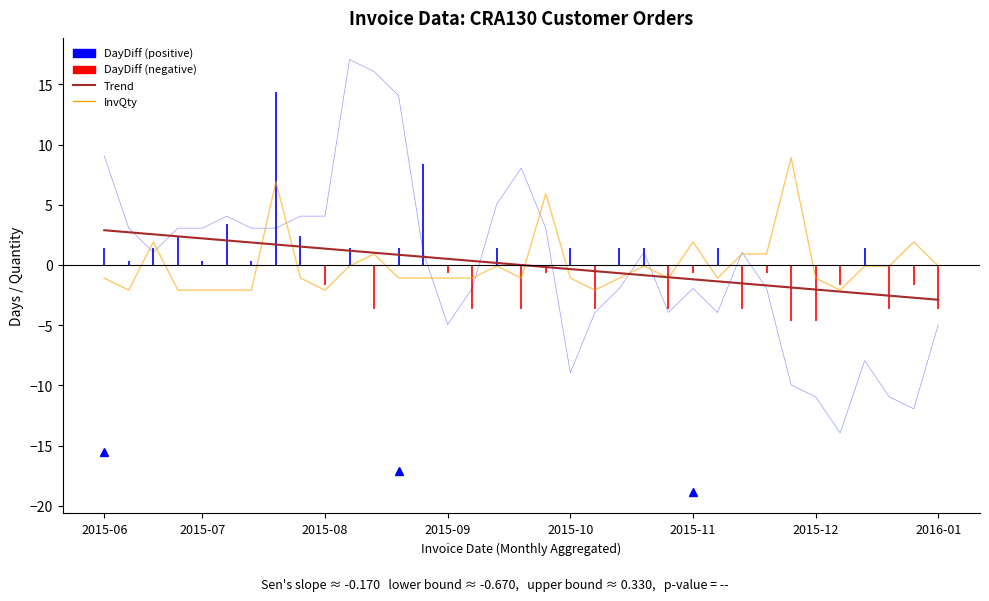

Reading left to right, transcribe all the data shown in this chart.

DayDiff3: 9.1	3.1	1.1	3.1	3.1	4.1	3.1	3.1	4.1	4.1	17.1	16.1	14.1	1.1	-4.9	-1.9	5.1	8.1	3.1	-8.9	-3.9	-1.9	1.1	-3.9	-1.9	-3.9	1.1	-1.9	-9.9	-10.9	-13.9	-7.9	-10.9	-11.9	-4.9
InvQty: -1.1	-2.1	1.9	-2.1	-2.1	-2.1	-2.1	6.9	-1.1	-2.1	-0.1	0.9	-1.1	-1.1	-1.1	-1.1	-0.1	-1.1	5.9	-1.1	-2.1	-1.1	-0.1	-1.1	1.9	-1.1	0.9	0.9	8.9	-1.1	-2.1	-0.1	-0.1	1.9	-0.1
Trend (DayDiff): 2.9	2.7	2.5	2.4	2.2	2.0	1.9	1.7	1.5	1.4	1.2	1.0	0.8	0.7	0.5	0.3	0.2	-0.0	-0.2	-0.3	-0.5	-0.7	-0.8	-1.0	-1.2	-1.4	-1.5	-1.7	-1.9	-2.0	-2.2	-2.4	-2.5	-2.7	-2.9